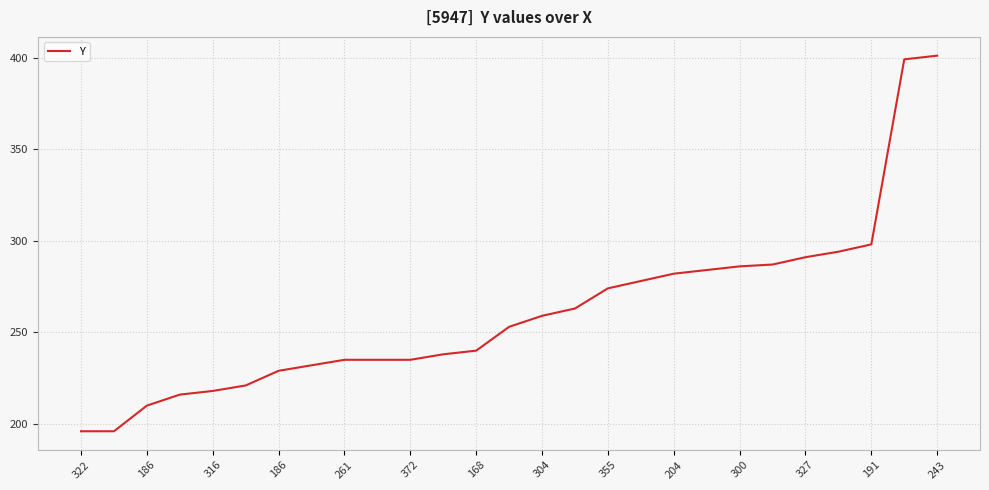

What is the greatest value displayed?

401